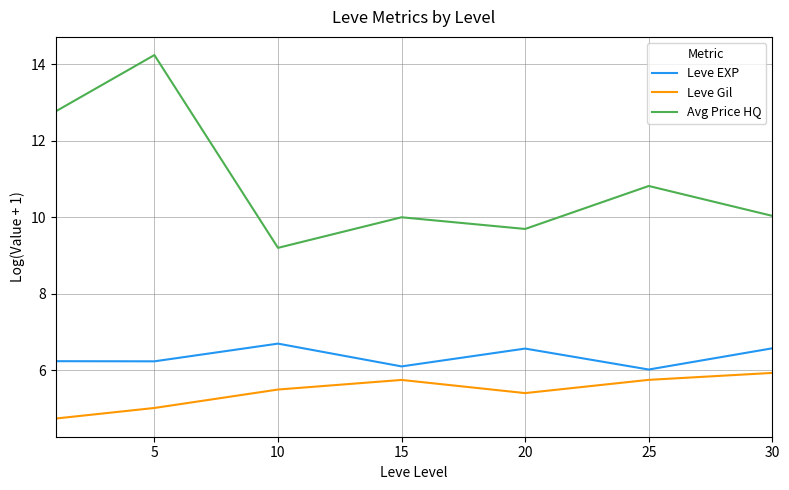

Which series has the largest total across all categories?

Avg Price HQ